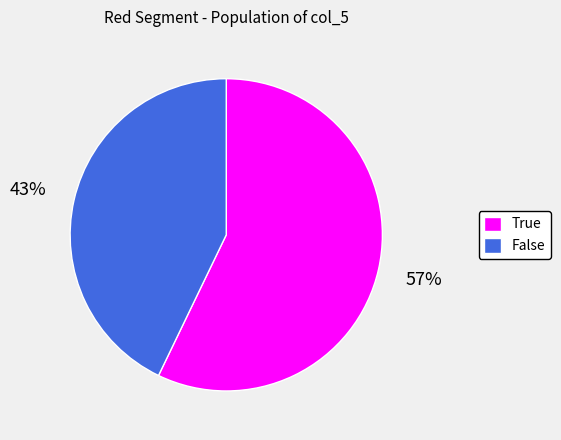

To the nearest percent, what portion does True represent?

57%